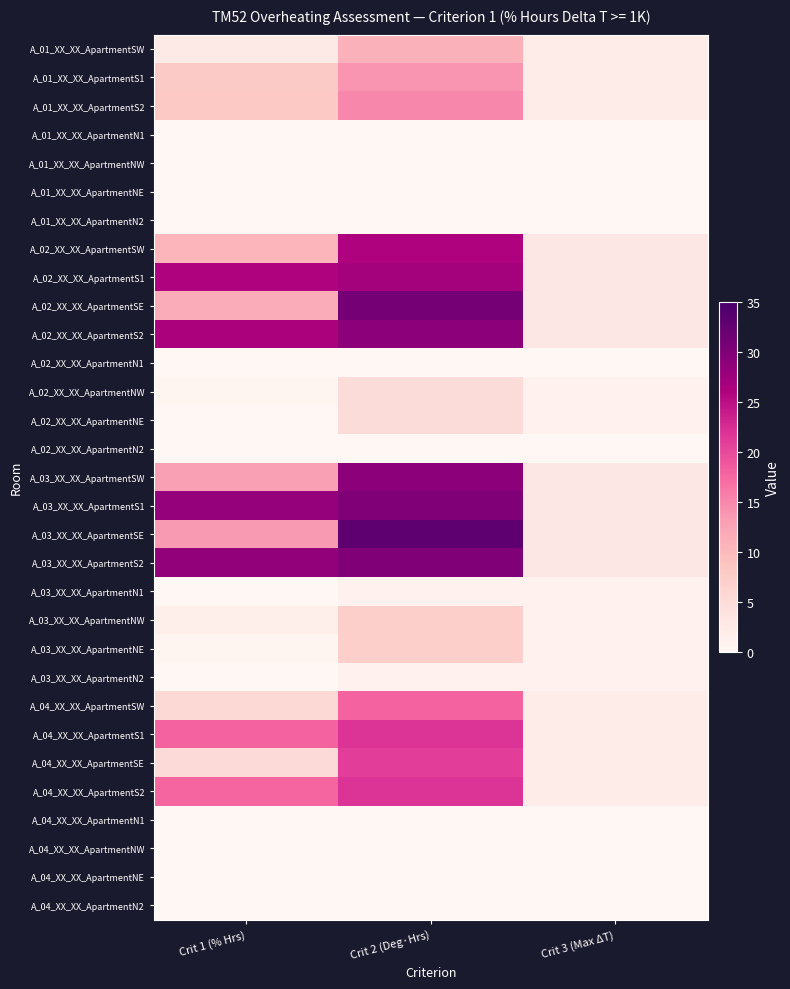

Reading right to left, what are all the values shown in this chart?

A_01_XX_XX_ApartmentSW: Crit 3 (Max ΔT)=2.0	Crit 2 (Deg·Hrs)=11.0	Crit 1 (% Hrs)=2.5
A_01_XX_XX_ApartmentS1: Crit 3 (Max ΔT)=2.0	Crit 2 (Deg·Hrs)=14.0	Crit 1 (% Hrs)=7.9
A_01_XX_XX_ApartmentS2: Crit 3 (Max ΔT)=2.0	Crit 2 (Deg·Hrs)=15.0	Crit 1 (% Hrs)=8.0
A_01_XX_XX_ApartmentN1: Crit 3 (Max ΔT)=0.0	Crit 2 (Deg·Hrs)=0.0	Crit 1 (% Hrs)=0.0
A_01_XX_XX_ApartmentNW: Crit 3 (Max ΔT)=0.0	Crit 2 (Deg·Hrs)=0.0	Crit 1 (% Hrs)=0.0
A_01_XX_XX_ApartmentNE: Crit 3 (Max ΔT)=0.0	Crit 2 (Deg·Hrs)=0.0	Crit 1 (% Hrs)=0.0
A_01_XX_XX_ApartmentN2: Crit 3 (Max ΔT)=0.0	Crit 2 (Deg·Hrs)=0.0	Crit 1 (% Hrs)=0.0
A_02_XX_XX_ApartmentSW: Crit 3 (Max ΔT)=3.0	Crit 2 (Deg·Hrs)=26.0	Crit 1 (% Hrs)=10.6
A_02_XX_XX_ApartmentS1: Crit 3 (Max ΔT)=3.0	Crit 2 (Deg·Hrs)=27.0	Crit 1 (% Hrs)=26.0
A_02_XX_XX_ApartmentSE: Crit 3 (Max ΔT)=3.0	Crit 2 (Deg·Hrs)=31.0	Crit 1 (% Hrs)=11.6
A_02_XX_XX_ApartmentS2: Crit 3 (Max ΔT)=3.0	Crit 2 (Deg·Hrs)=29.0	Crit 1 (% Hrs)=26.4
A_02_XX_XX_ApartmentN1: Crit 3 (Max ΔT)=0.0	Crit 2 (Deg·Hrs)=0.0	Crit 1 (% Hrs)=0.0
A_02_XX_XX_ApartmentNW: Crit 3 (Max ΔT)=1.0	Crit 2 (Deg·Hrs)=5.0	Crit 1 (% Hrs)=0.6
A_02_XX_XX_ApartmentNE: Crit 3 (Max ΔT)=1.0	Crit 2 (Deg·Hrs)=5.0	Crit 1 (% Hrs)=0.1
A_02_XX_XX_ApartmentN2: Crit 3 (Max ΔT)=0.0	Crit 2 (Deg·Hrs)=0.0	Crit 1 (% Hrs)=0.0
A_03_XX_XX_ApartmentSW: Crit 3 (Max ΔT)=3.0	Crit 2 (Deg·Hrs)=29.0	Crit 1 (% Hrs)=12.9
A_03_XX_XX_ApartmentS1: Crit 3 (Max ΔT)=3.0	Crit 2 (Deg·Hrs)=30.0	Crit 1 (% Hrs)=28.3
A_03_XX_XX_ApartmentSE: Crit 3 (Max ΔT)=3.0	Crit 2 (Deg·Hrs)=33.0	Crit 1 (% Hrs)=13.5
A_03_XX_XX_ApartmentS2: Crit 3 (Max ΔT)=3.0	Crit 2 (Deg·Hrs)=30.0	Crit 1 (% Hrs)=28.5
A_03_XX_XX_ApartmentN1: Crit 3 (Max ΔT)=1.0	Crit 2 (Deg·Hrs)=1.0	Crit 1 (% Hrs)=0.0
A_03_XX_XX_ApartmentNW: Crit 3 (Max ΔT)=1.0	Crit 2 (Deg·Hrs)=7.0	Crit 1 (% Hrs)=1.6
A_03_XX_XX_ApartmentNE: Crit 3 (Max ΔT)=1.0	Crit 2 (Deg·Hrs)=7.0	Crit 1 (% Hrs)=0.4
A_03_XX_XX_ApartmentN2: Crit 3 (Max ΔT)=1.0	Crit 2 (Deg·Hrs)=1.0	Crit 1 (% Hrs)=0.0
A_04_XX_XX_ApartmentSW: Crit 3 (Max ΔT)=2.0	Crit 2 (Deg·Hrs)=18.0	Crit 1 (% Hrs)=5.6
A_04_XX_XX_ApartmentS1: Crit 3 (Max ΔT)=2.0	Crit 2 (Deg·Hrs)=22.0	Crit 1 (% Hrs)=17.8
A_04_XX_XX_ApartmentSE: Crit 3 (Max ΔT)=2.0	Crit 2 (Deg·Hrs)=21.0	Crit 1 (% Hrs)=5.2
A_04_XX_XX_ApartmentS2: Crit 3 (Max ΔT)=2.0	Crit 2 (Deg·Hrs)=22.0	Crit 1 (% Hrs)=17.7
A_04_XX_XX_ApartmentN1: Crit 3 (Max ΔT)=0.0	Crit 2 (Deg·Hrs)=0.0	Crit 1 (% Hrs)=0.0
A_04_XX_XX_ApartmentNW: Crit 3 (Max ΔT)=0.0	Crit 2 (Deg·Hrs)=0.0	Crit 1 (% Hrs)=0.0
A_04_XX_XX_ApartmentNE: Crit 3 (Max ΔT)=0.0	Crit 2 (Deg·Hrs)=0.0	Crit 1 (% Hrs)=0.0
A_04_XX_XX_ApartmentN2: Crit 3 (Max ΔT)=0.0	Crit 2 (Deg·Hrs)=0.0	Crit 1 (% Hrs)=0.0